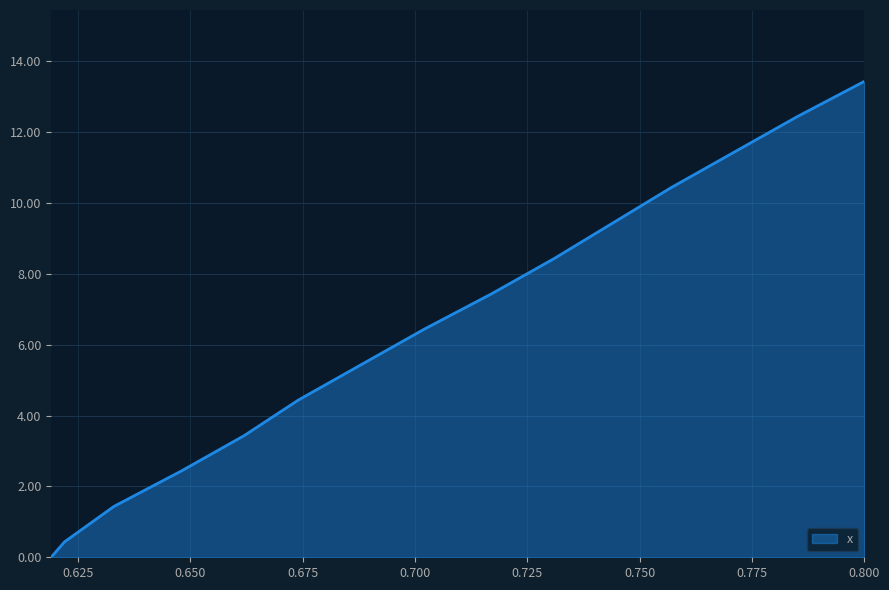

What is the greatest value displayed?

13.4